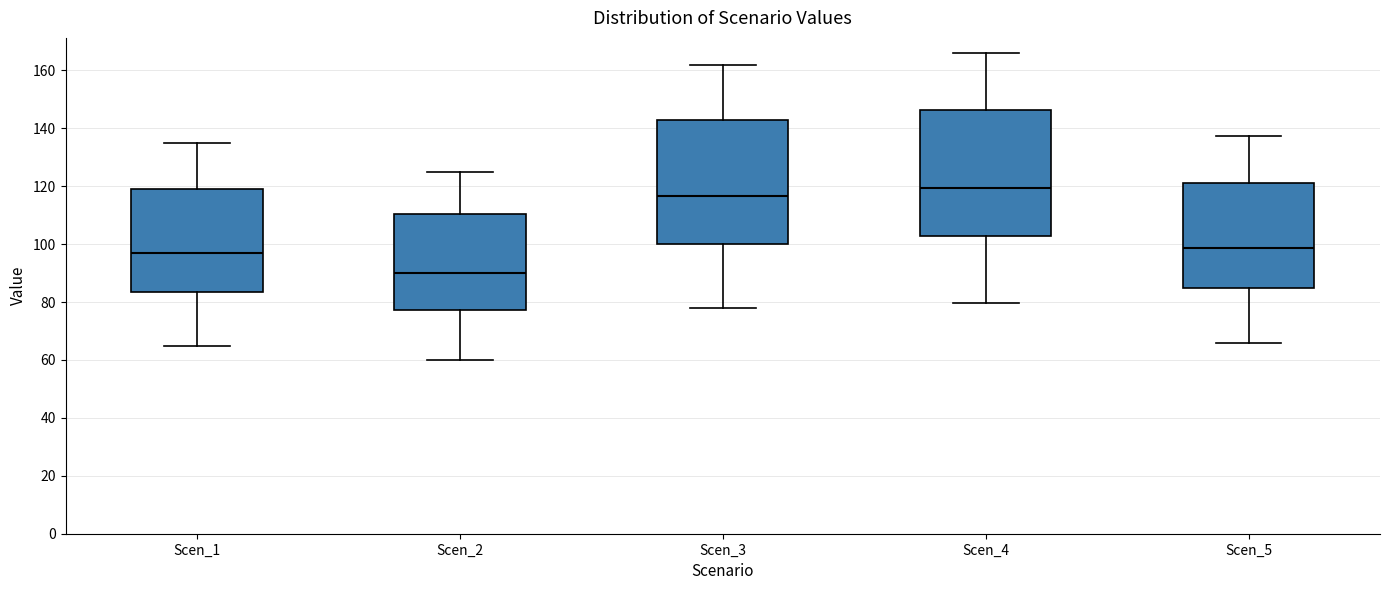

Reading left to right, read every box against the y-axis: the position of its median line, the range the box covers, and the ends of its whiskers. The values are not printed on the chart, so give them approximately, as read against the axis.

Scen_1: median 98, box 84 to 118, whiskers 64 to 134
Scen_2: median 90, box 78 to 110, whiskers 60 to 126
Scen_3: median 116, box 100 to 142, whiskers 78 to 162
Scen_4: median 120, box 102 to 146, whiskers 80 to 166
Scen_5: median 98, box 84 to 122, whiskers 66 to 138